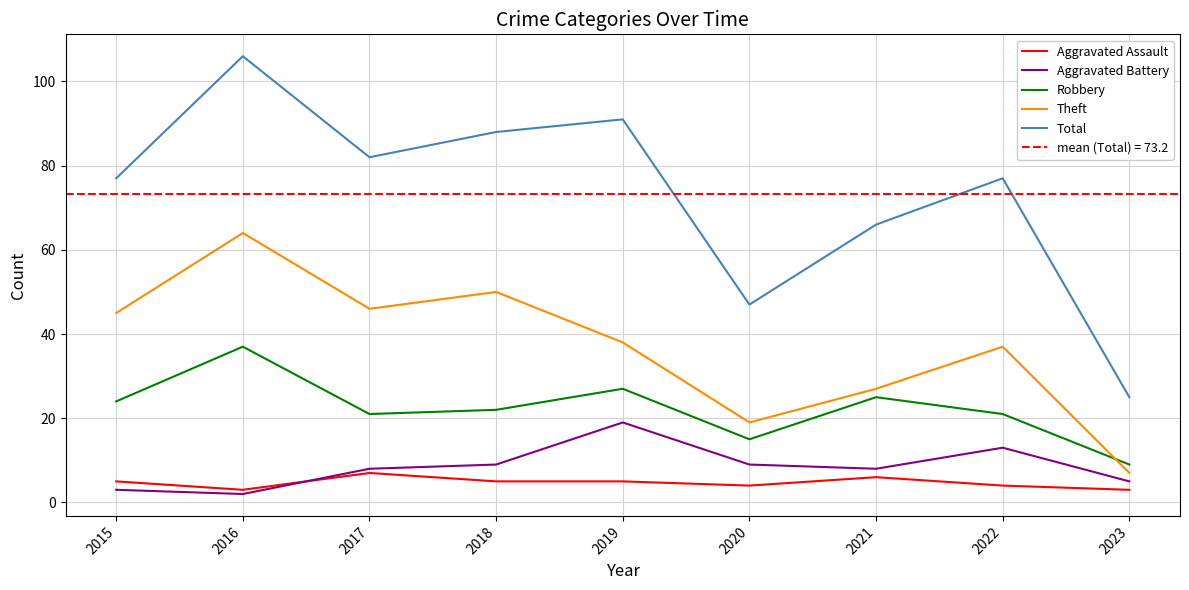

How many values in the Aggravated Assault series exceed 5?

2